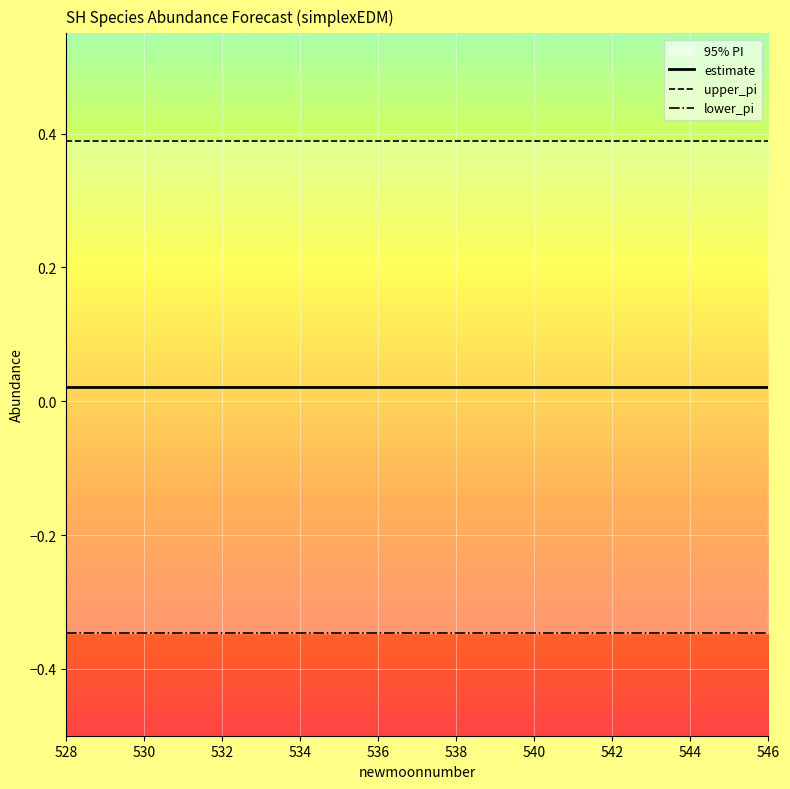

The value of lower_pi at 534 is -0.2. True or false?

False